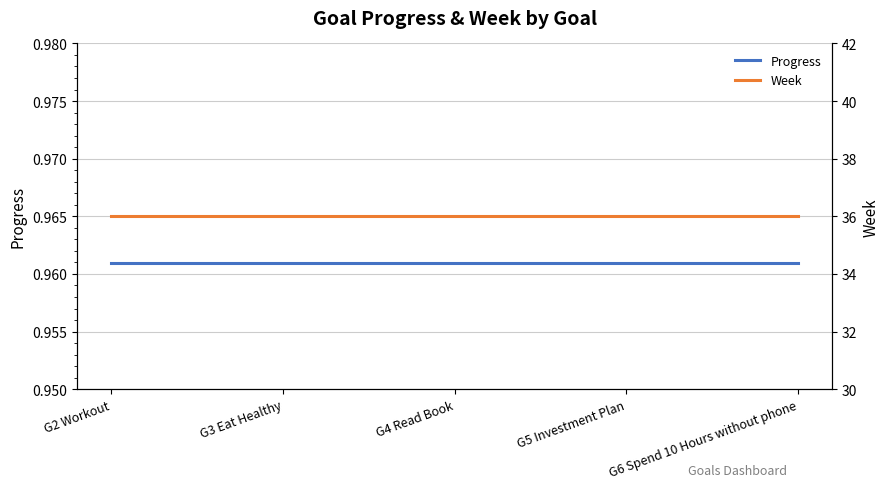

Which series has the largest total across all categories?

Week